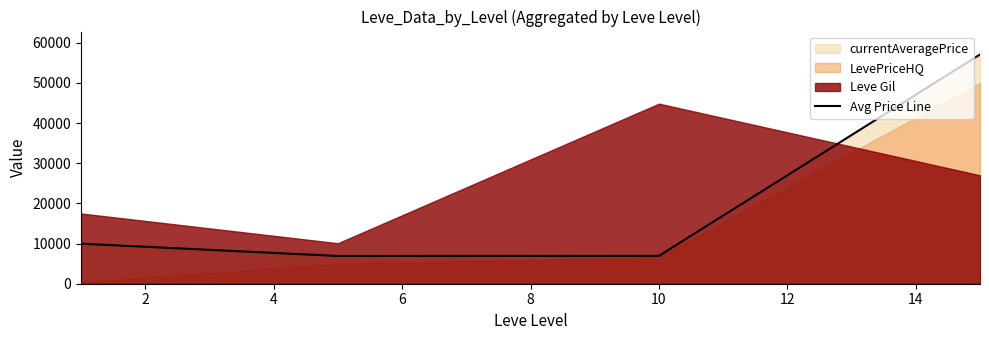

In Avg Price Line, how many points are lower than both neighbors (excluding endpoints)?

1